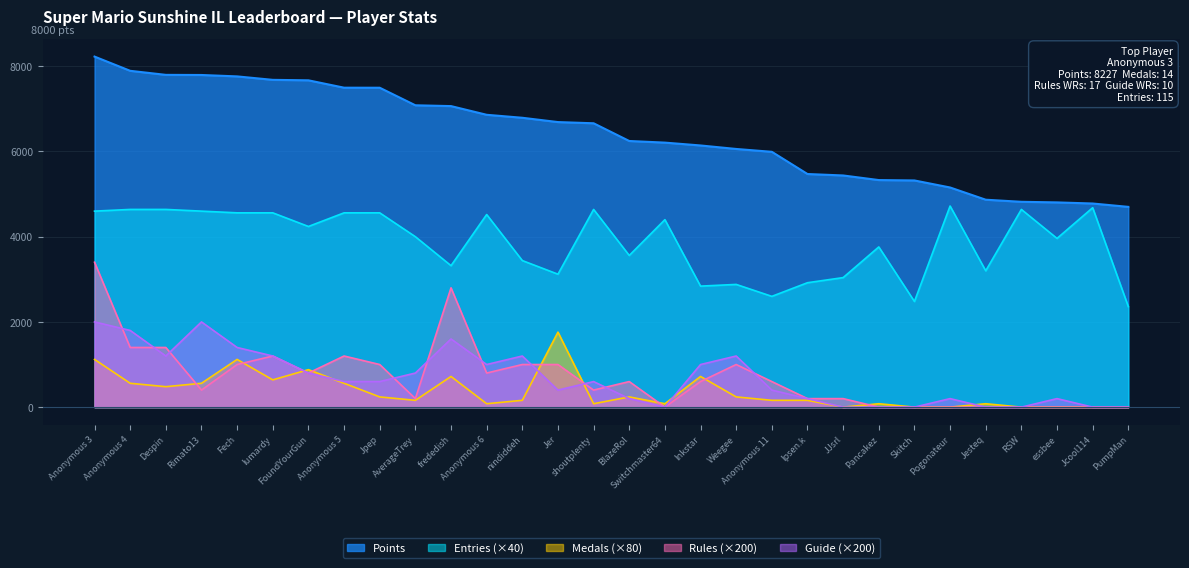

The Rules series shows -1324 at Pogonateur. True or false?

False